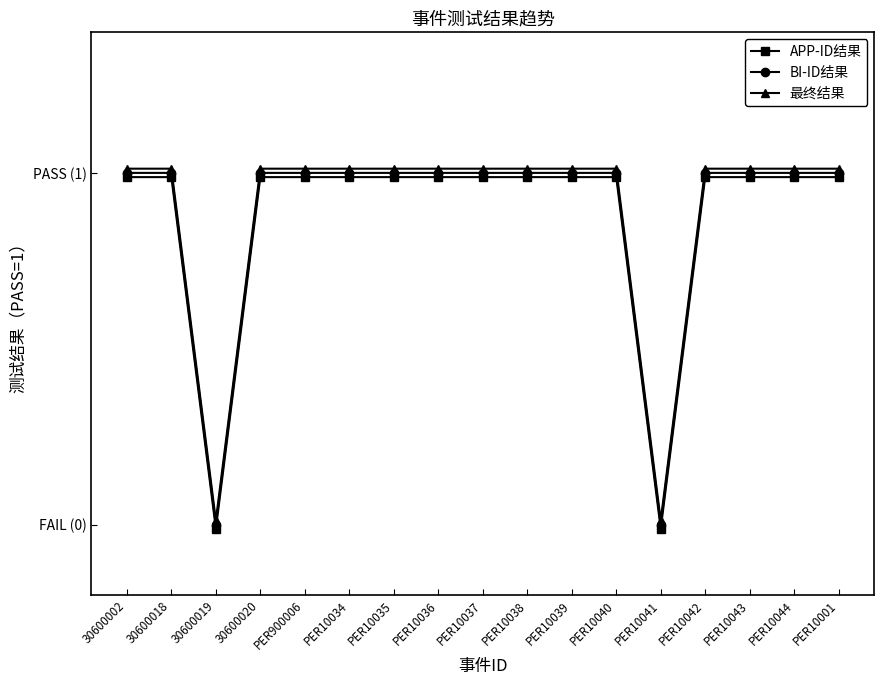

Reading left to right, list all the values displayed in this chart.

APP-ID结果: 30600002=1.0	30600018=1.0	30600019=-0.0	30600020=1.0	PER900006=1.0	PER10034=1.0	PER10035=1.0	PER10036=1.0	PER10037=1.0	PER10038=1.0	PER10039=1.0	PER10040=1.0	PER10041=-0.0	PER10042=1.0	PER10043=1.0	PER10044=1.0	PER10001=1.0
BI-ID结果: 30600002=1.0	30600018=1.0	30600019=0.0	30600020=1.0	PER900006=1.0	PER10034=1.0	PER10035=1.0	PER10036=1.0	PER10037=1.0	PER10038=1.0	PER10039=1.0	PER10040=1.0	PER10041=0.0	PER10042=1.0	PER10043=1.0	PER10044=1.0	PER10001=1.0
最终结果: 30600002=1.0	30600018=1.0	30600019=0.0	30600020=1.0	PER900006=1.0	PER10034=1.0	PER10035=1.0	PER10036=1.0	PER10037=1.0	PER10038=1.0	PER10039=1.0	PER10040=1.0	PER10041=0.0	PER10042=1.0	PER10043=1.0	PER10044=1.0	PER10001=1.0